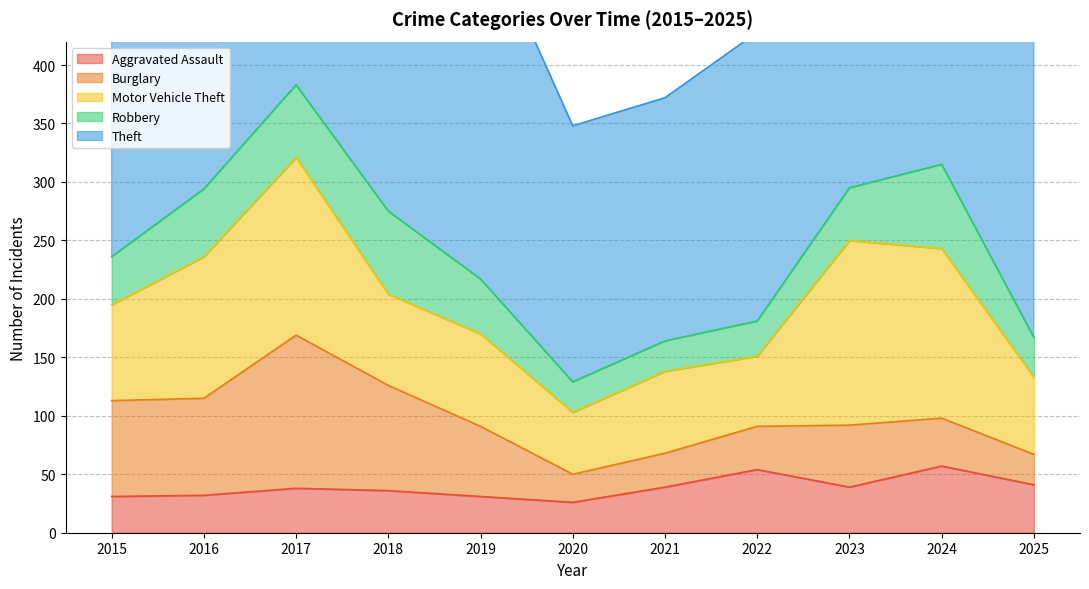

How many times do Robbery and Burglary cross each other?

3